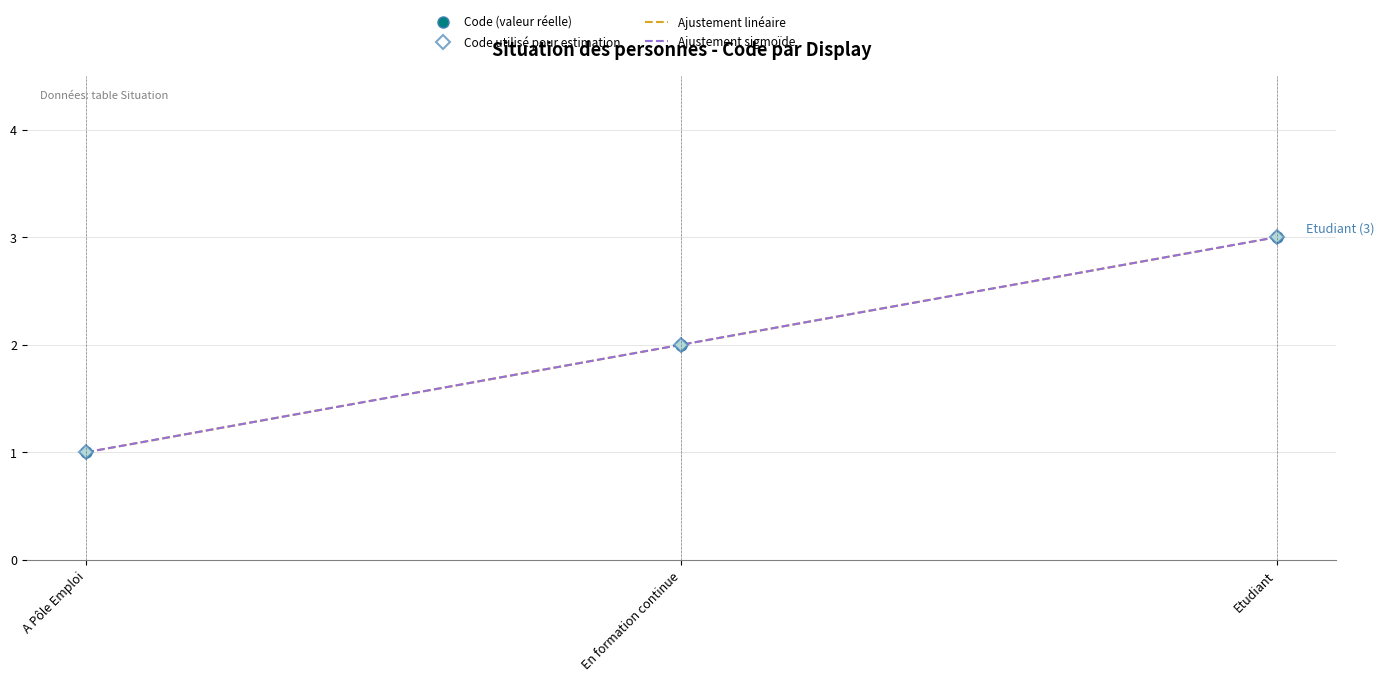

Reading right to left, what are all the values shown in this chart?

Code (valeur réelle): 3	2	1
Code utilisé pour estimation: 3	2	1
Ajustement linéaire: 3	2	1
Ajustement sigmoïde: 3	2	1